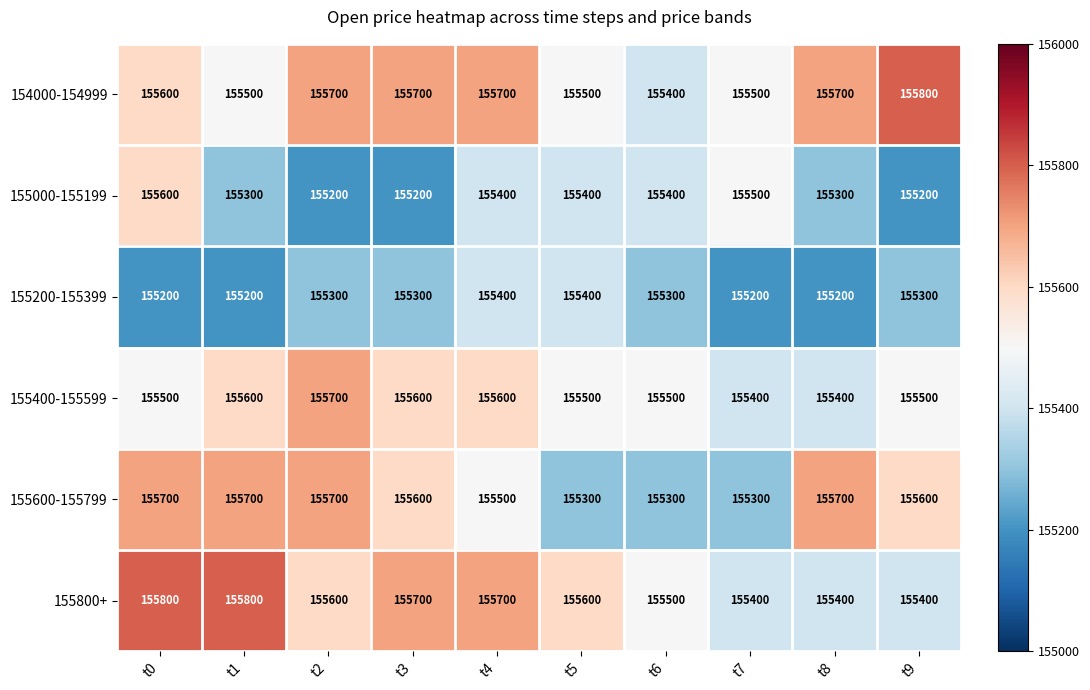

How many distinct data groups are displayed?

6